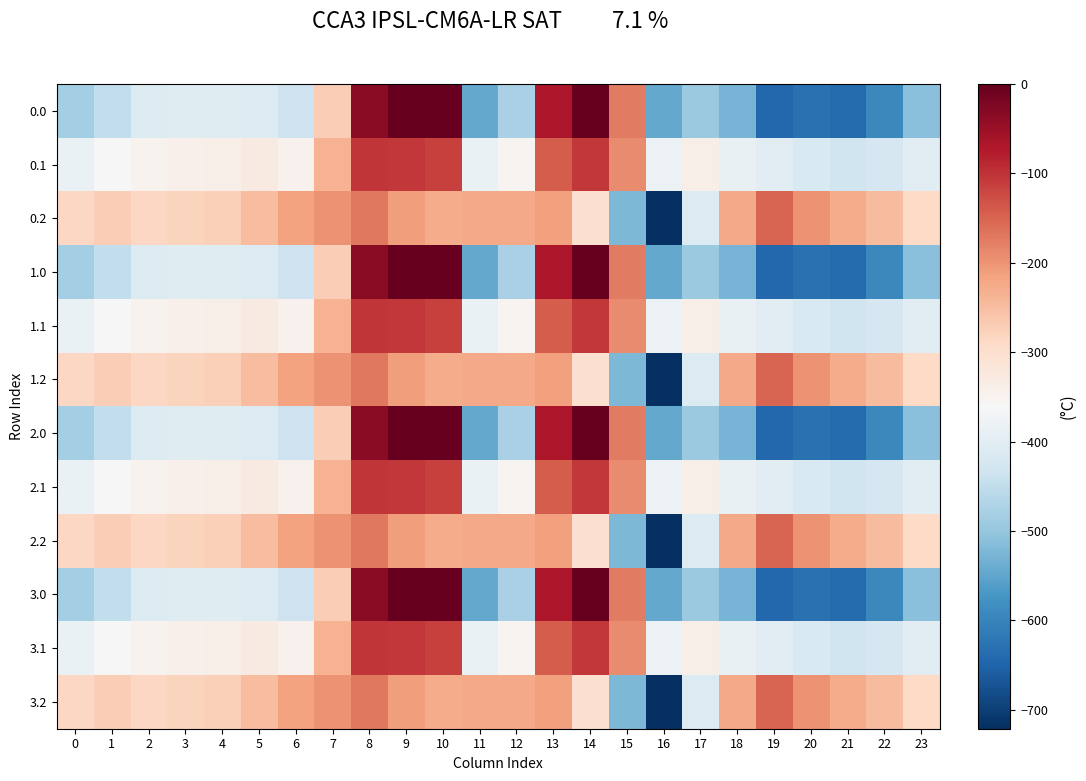

At which category does the chart reach its minimum across all series?

16